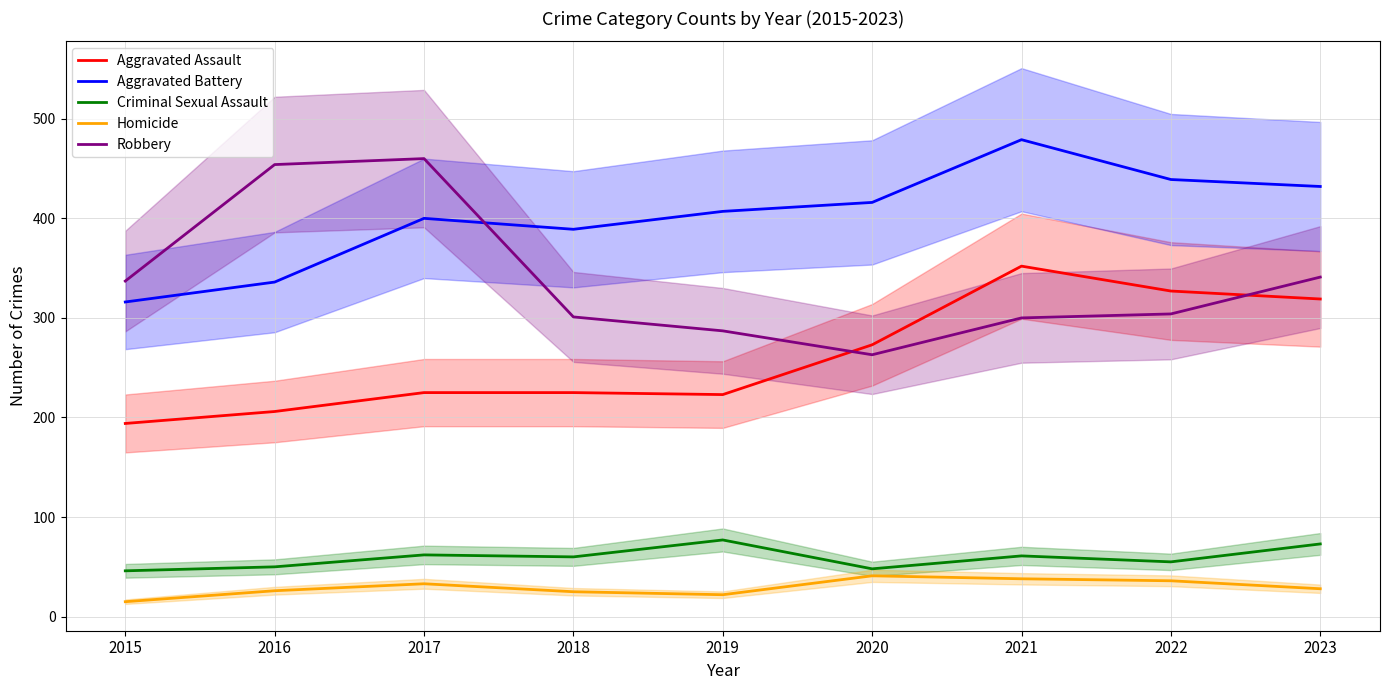

Between 2015 and 2022, which is larger?

2022